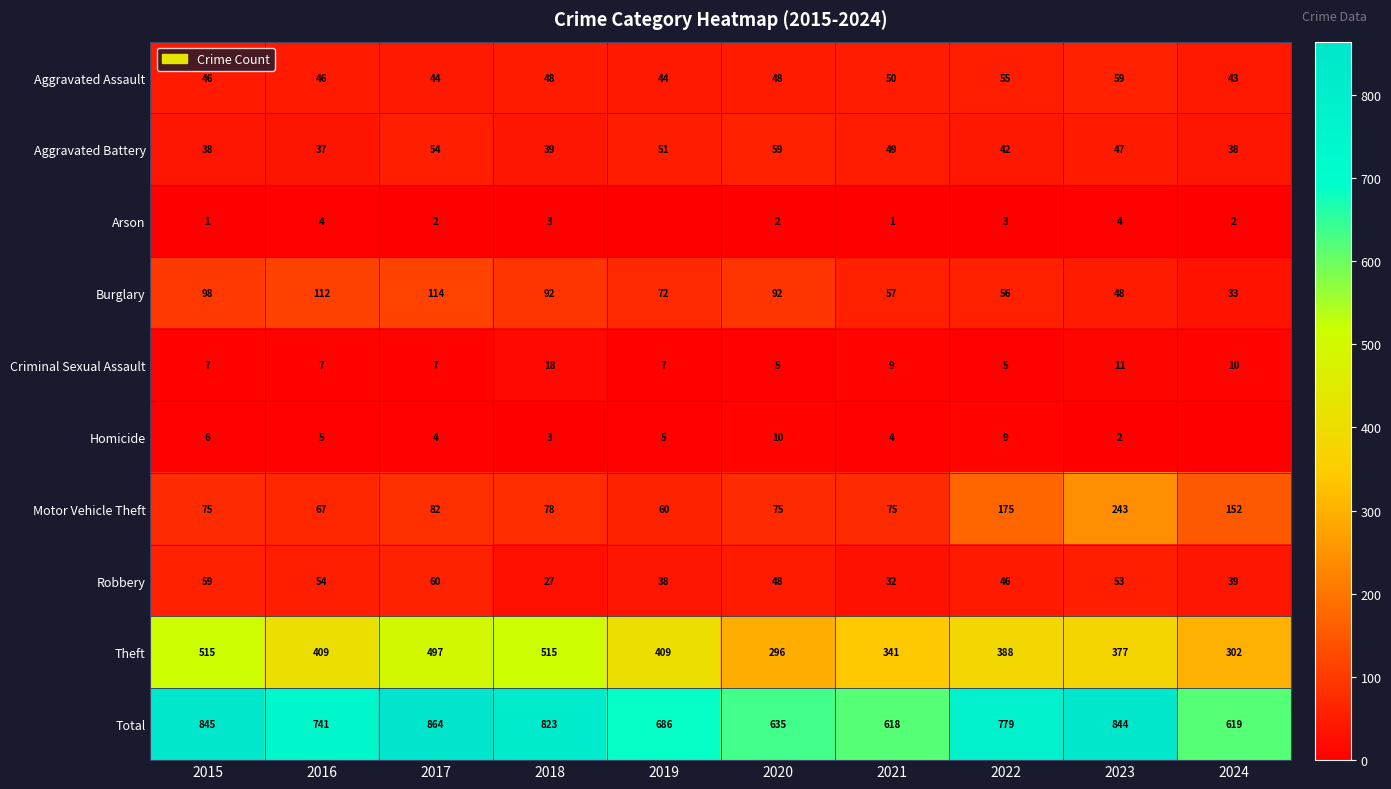

The value of Theft at 2020 is 186. True or false?

False